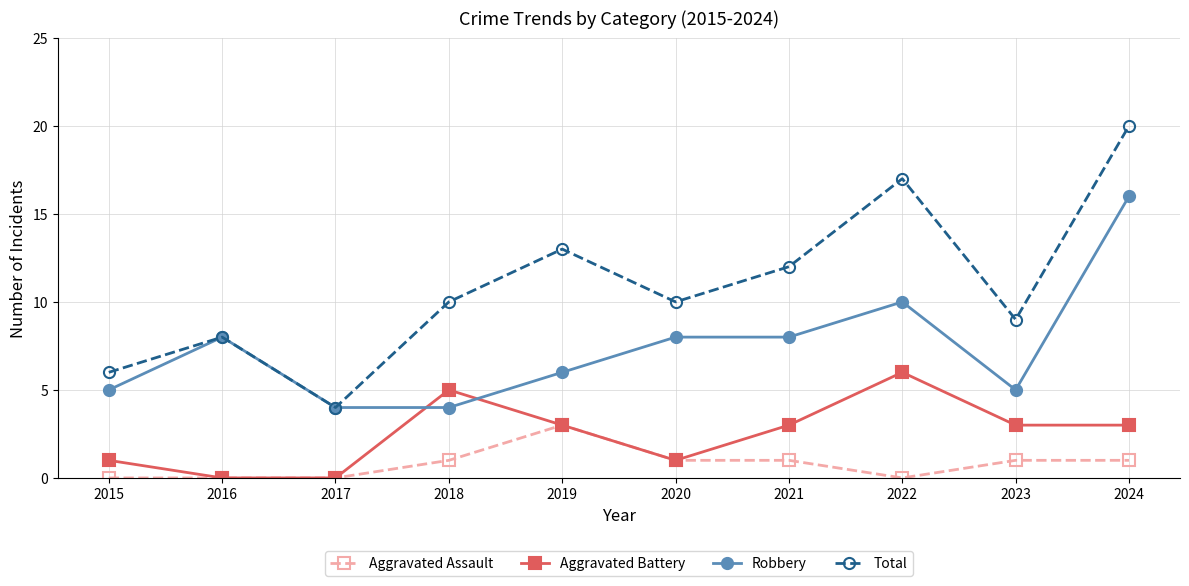

At which label does Robbery reach its peak?

2024